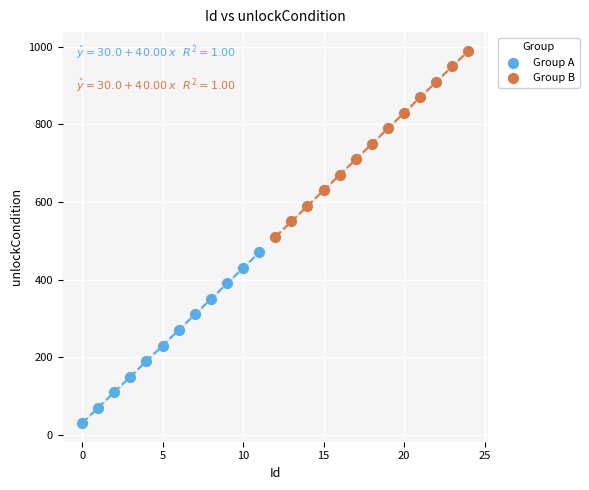

Which series reaches the maximum Y coordinate?

Group B